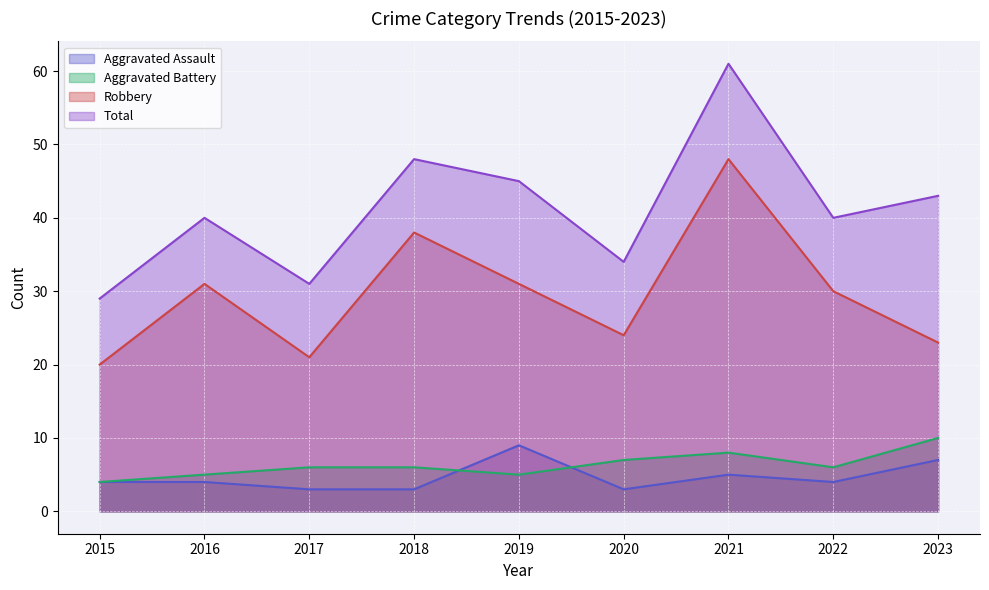

What are all the series names shown in the legend?

Aggravated Assault, Aggravated Battery, Robbery, Total